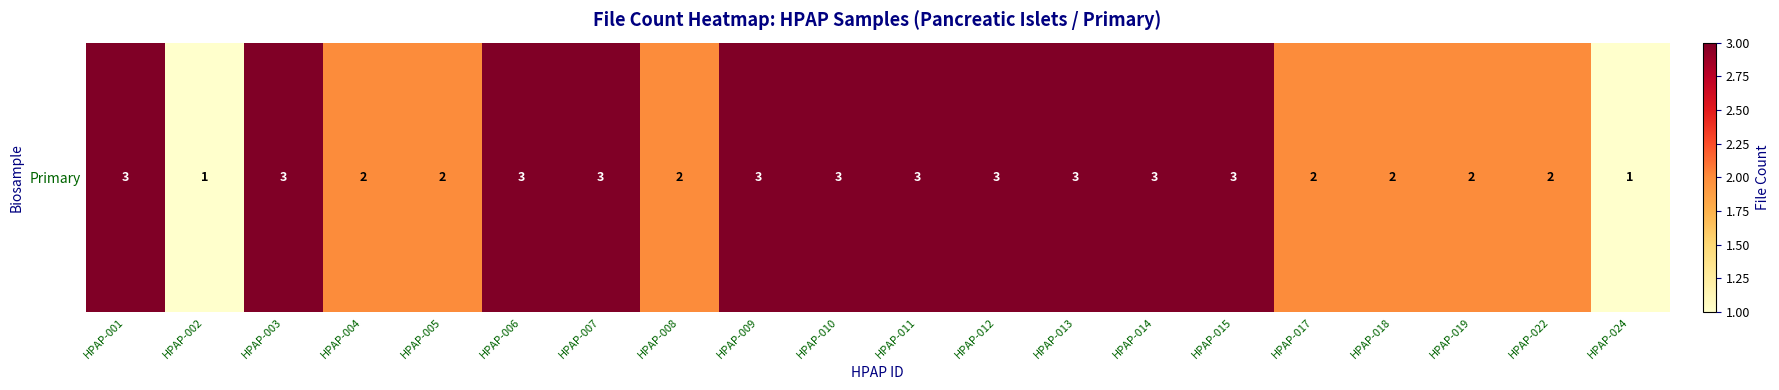

What is the minimum value shown in the chart?

1